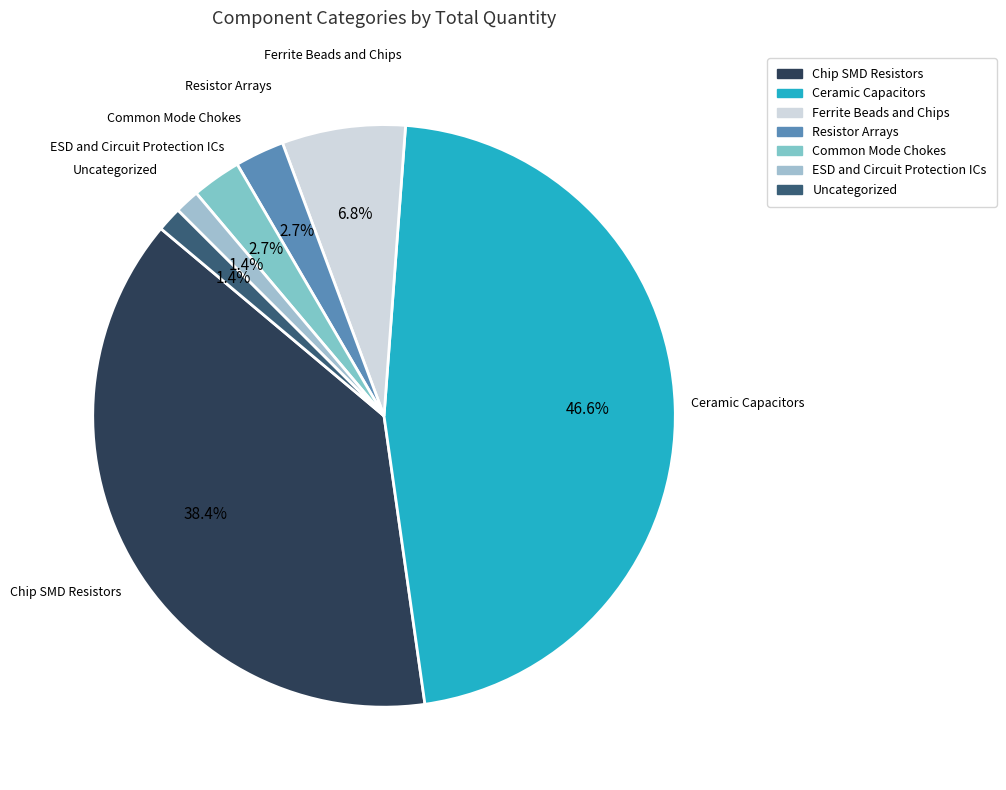

Is there any slice that represents more than half of the pie?

No